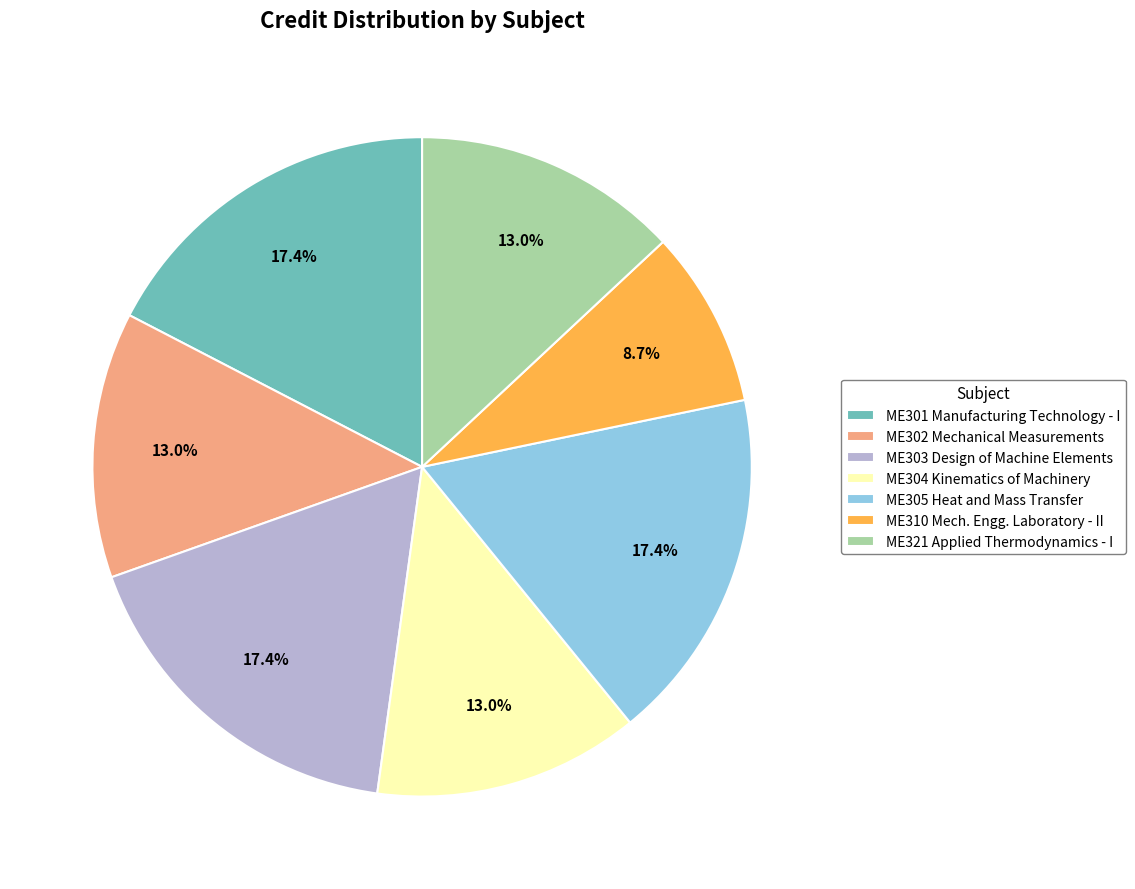

Between ME303 Design of Machine Elements and ME304 Kinematics of Machinery, which is larger?

ME303 Design of Machine Elements